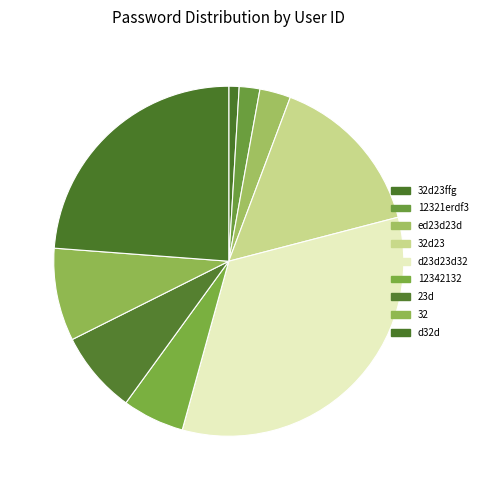

Rank the categories by value from lowest to highest.

32d23ffg, 12321erdf3, ed23d23d, 12342132, 23d, 32, 32d23, d32d, d23d23d32